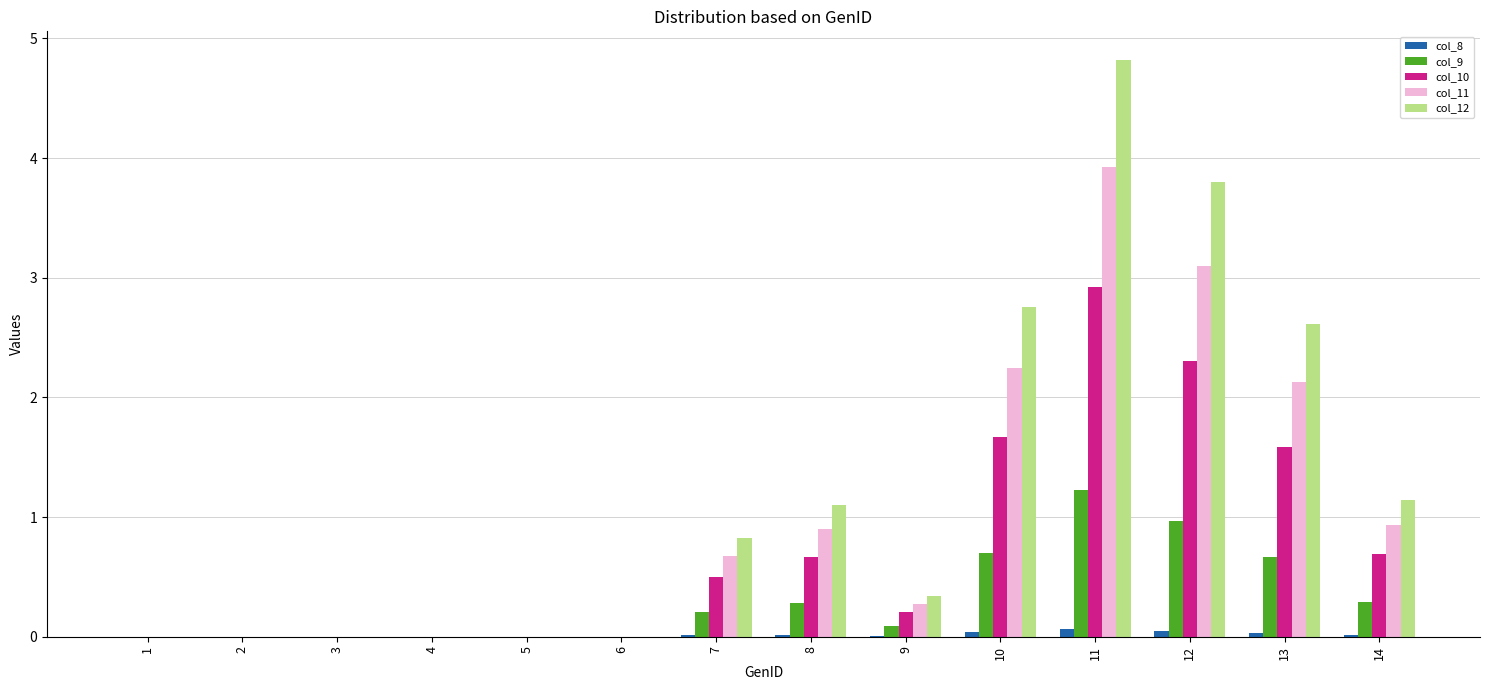

What is the maximum value shown in the chart?

4.8